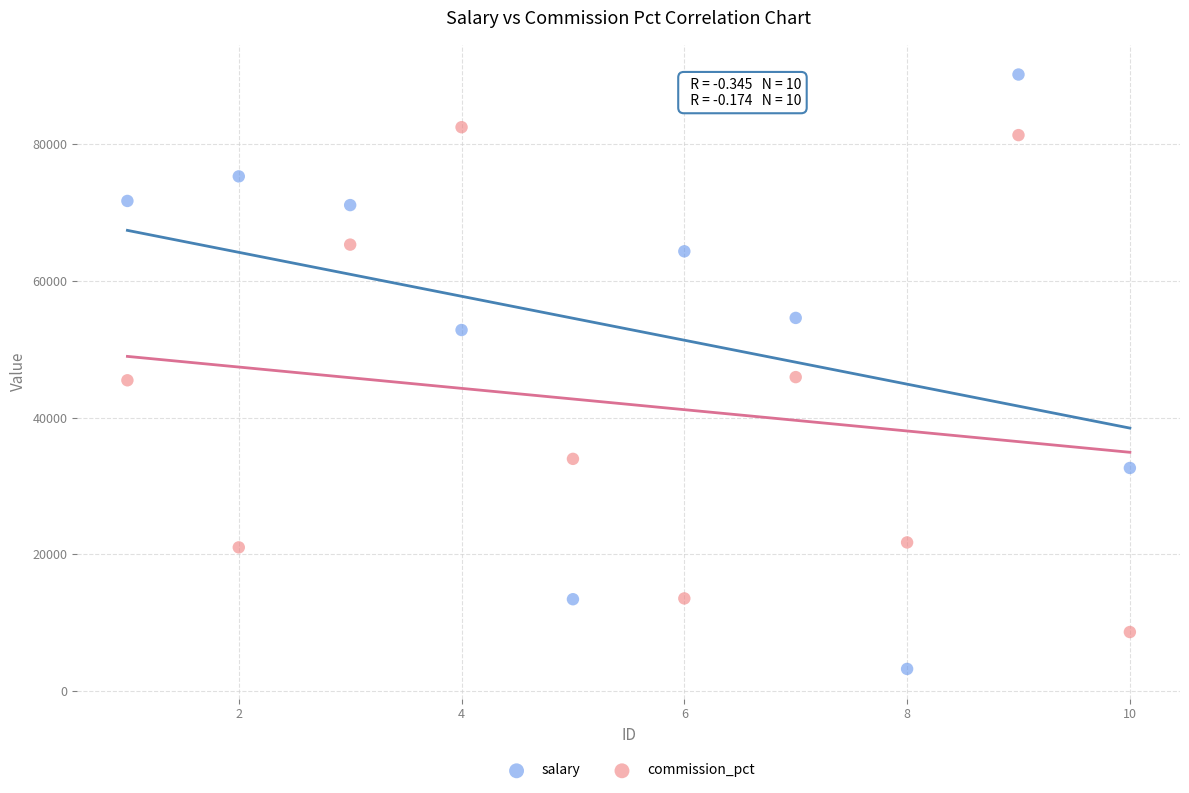

Which series has the widest spread of Y values?

salary